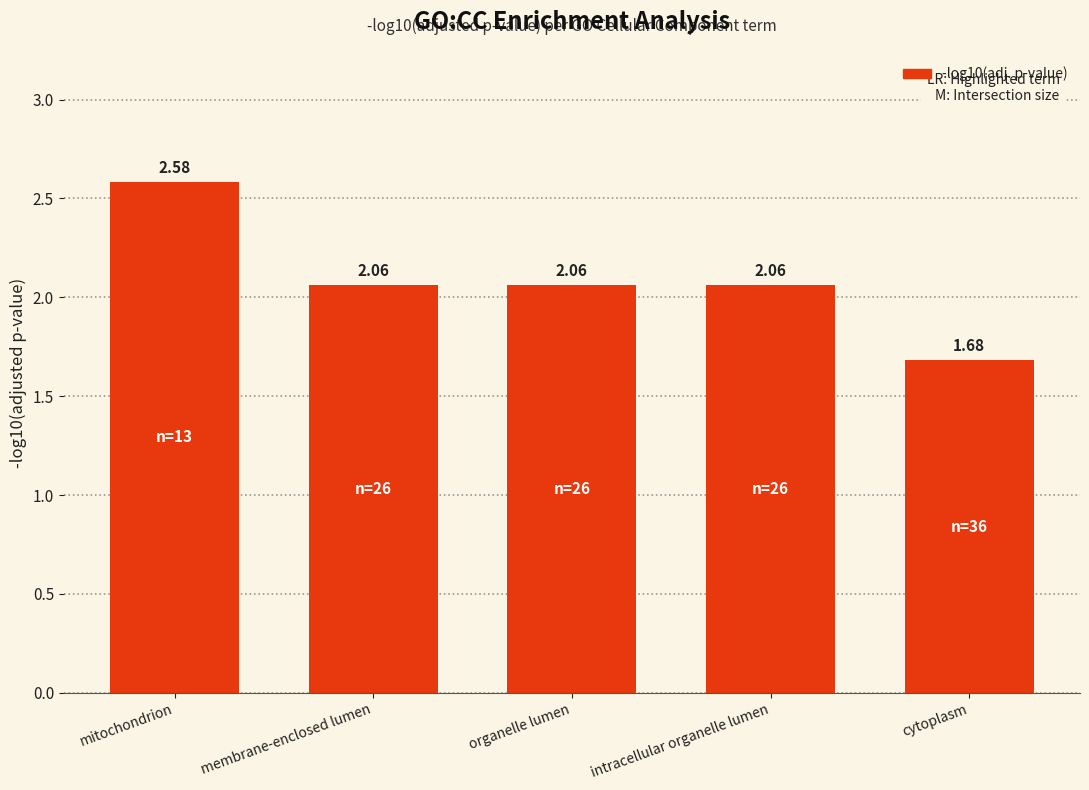

What is the label of the 1st bar from the left?

mitochondrion